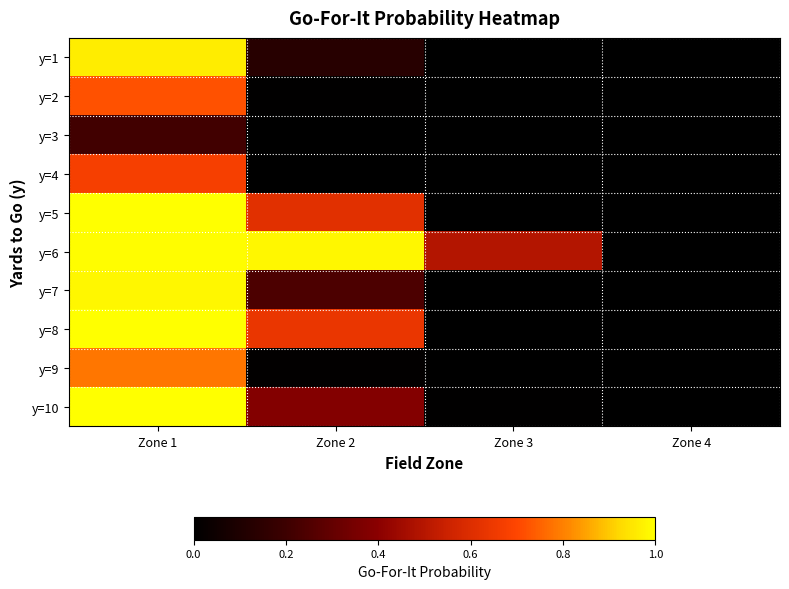

Reading left to right, extract all data points from this chart.

y=1: Zone 1=1.0	Zone 2=0.1	Zone 3=0.0	Zone 4=0.0
y=2: Zone 1=0.7	Zone 2=0.0	Zone 3=0.0	Zone 4=0.0
y=3: Zone 1=0.2	Zone 2=0.0	Zone 3=0.0	Zone 4=0.0
y=4: Zone 1=0.7	Zone 2=0.0	Zone 3=0.0	Zone 4=0.0
y=5: Zone 1=1.0	Zone 2=0.6	Zone 3=0.0	Zone 4=0.0
y=6: Zone 1=1.0	Zone 2=1.0	Zone 3=0.5	Zone 4=0.0
y=7: Zone 1=1.0	Zone 2=0.2	Zone 3=0.0	Zone 4=0.0
y=8: Zone 1=1.0	Zone 2=0.6	Zone 3=0.0	Zone 4=0.0
y=9: Zone 1=0.8	Zone 2=0.0	Zone 3=0.0	Zone 4=0.0
y=10: Zone 1=1.0	Zone 2=0.4	Zone 3=0.0	Zone 4=0.0